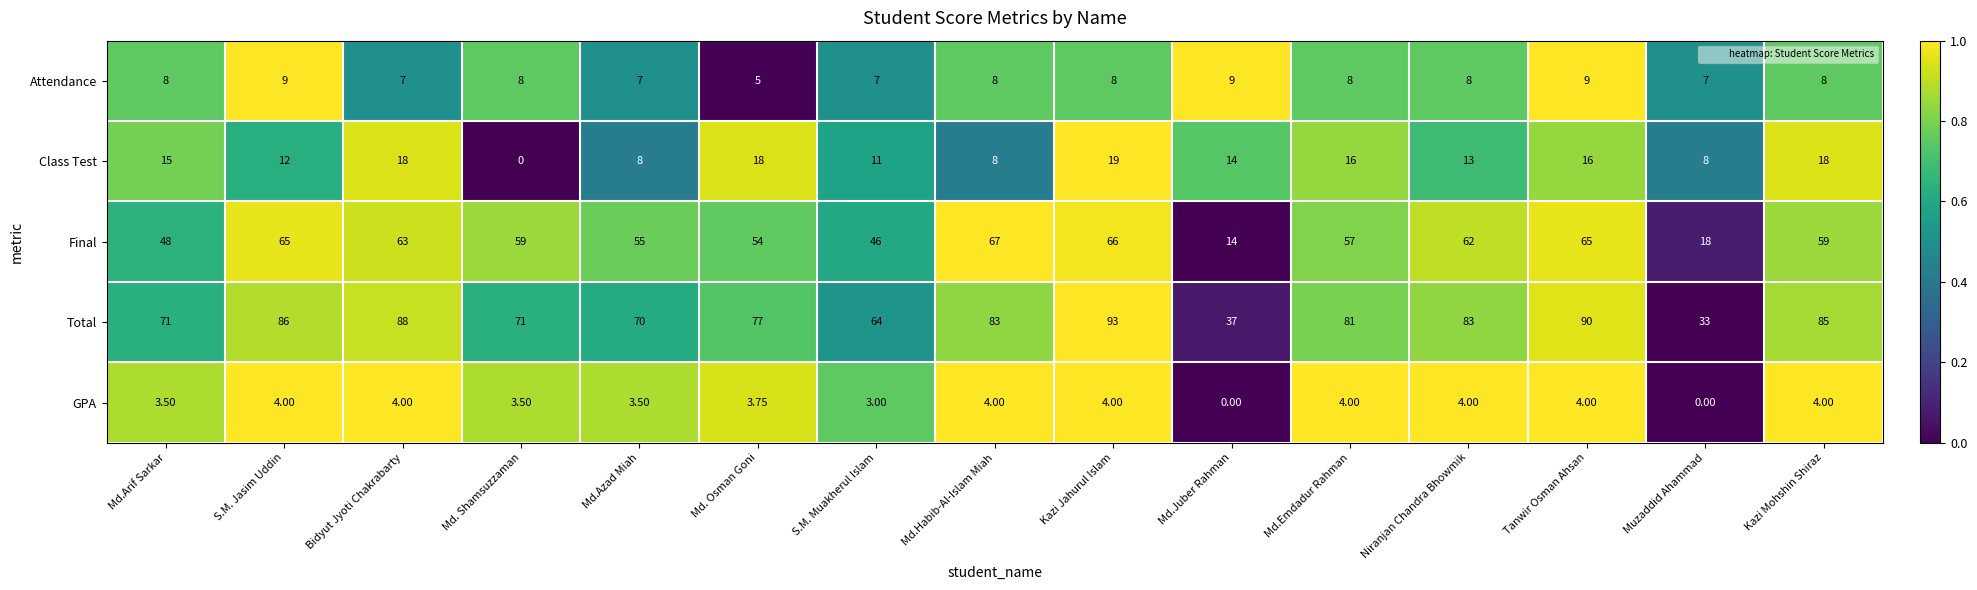

Which series changed the most between Tanwir Osman Ahsan and Kazi Mohshin Shiraz?

Final